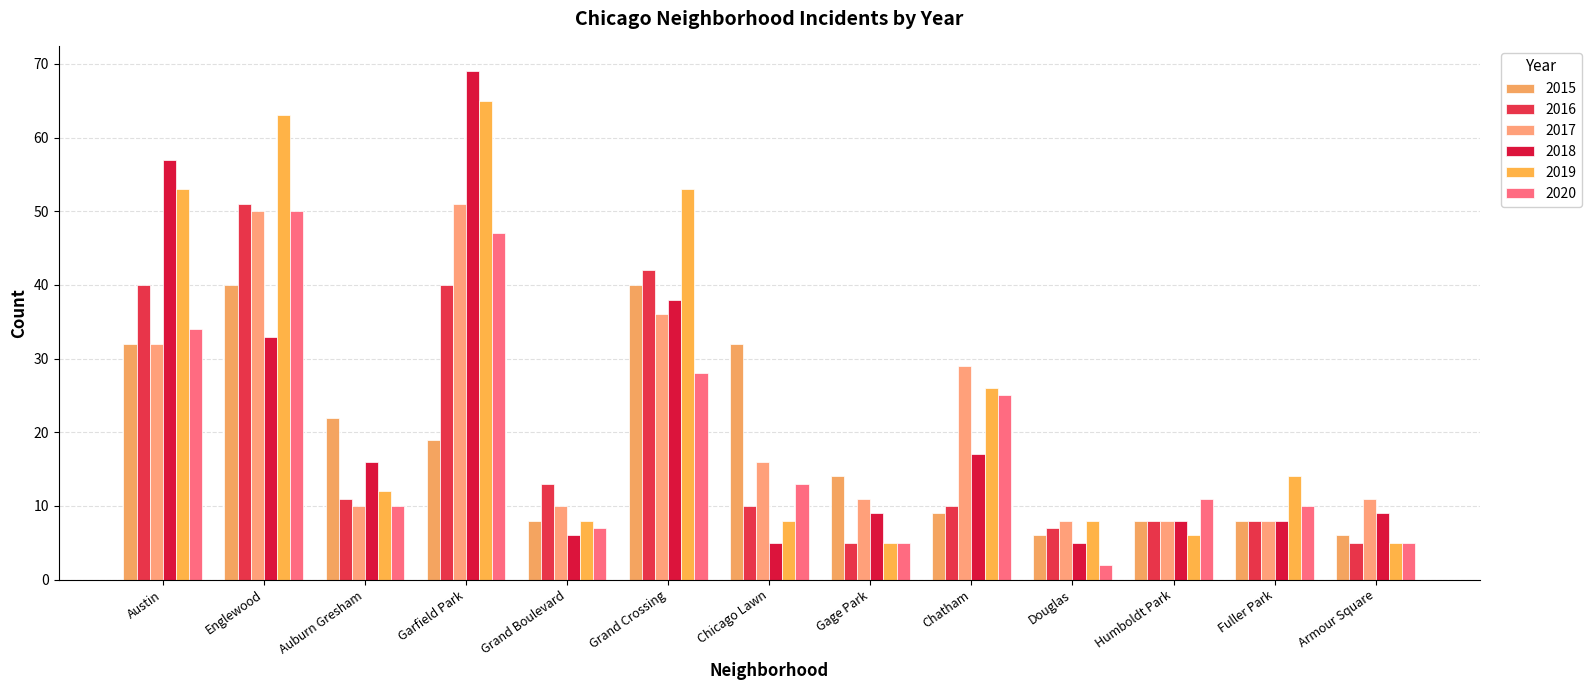

What is the difference between the second highest and second lowest values in the 2017 series?

42